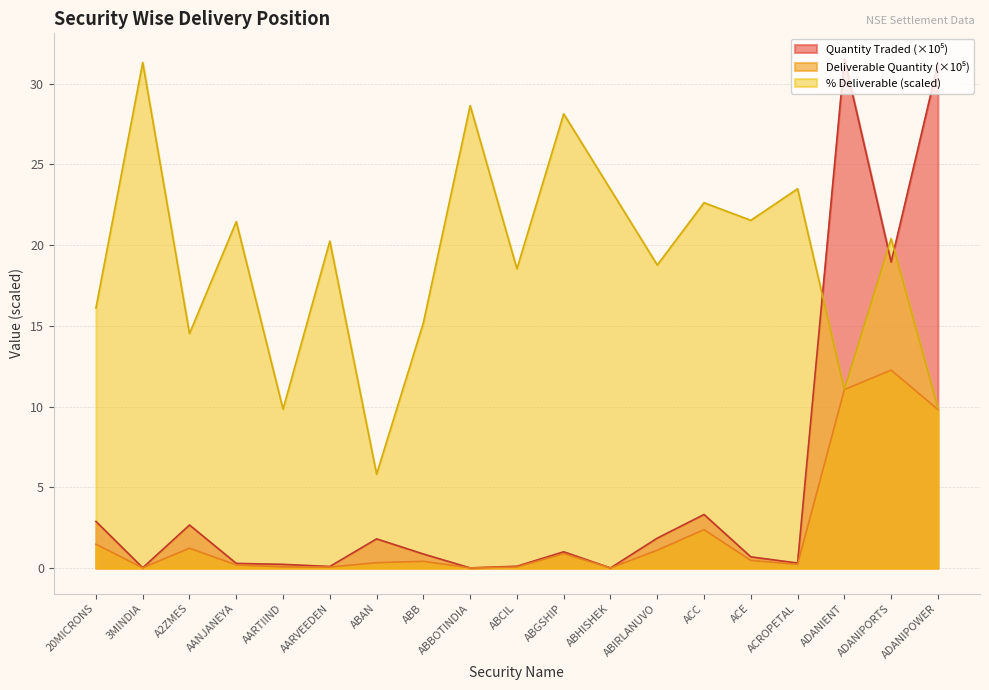

True or false: Quantity Traded and Deliverable Quantity intersect in this chart.

False